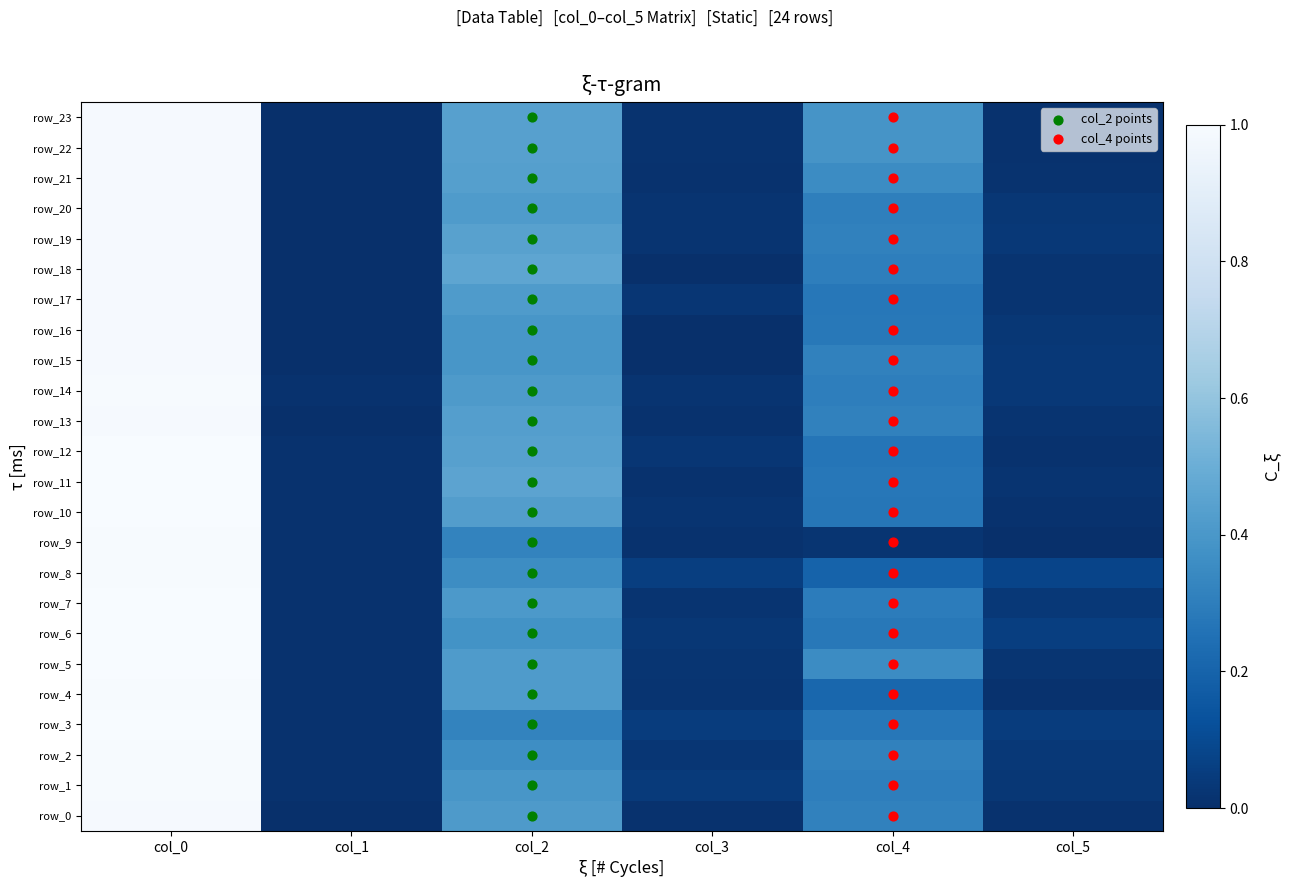

Is it true that row_12 equals 0.2 at col_0?

False